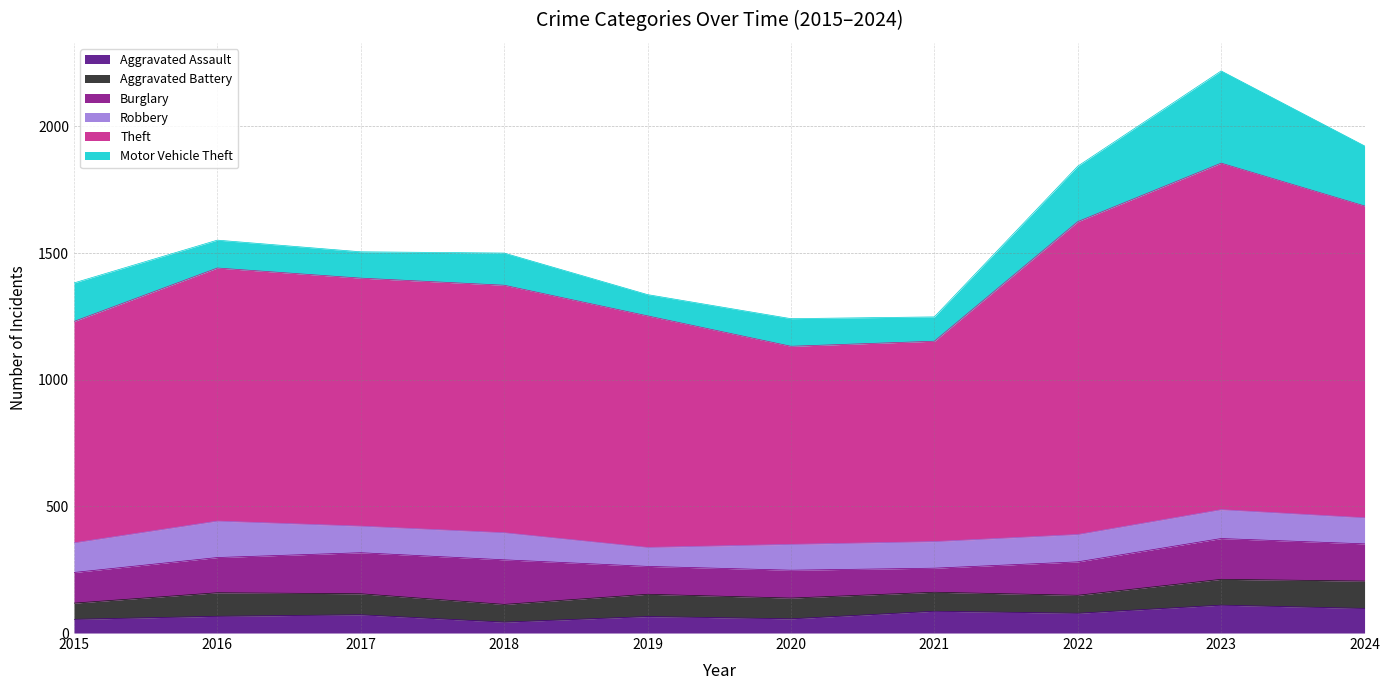

Reading left to right, extract all data points from this chart.

Aggravated Assault: 54	66	72	43	65	56	86	78	110	97
Aggravated Battery: 64	93	83	70	88	82	75	71	102	108
Burglary: 121	139	162	176	110	110	95	132	161	147
Robbery: 117	144	105	107	75	102	105	108	114	103
Theft: 874	999	979	977	914	782	791	1235	1368	1231
Motor Vehicle Theft: 152	110	104	127	84	109	96	219	364	237